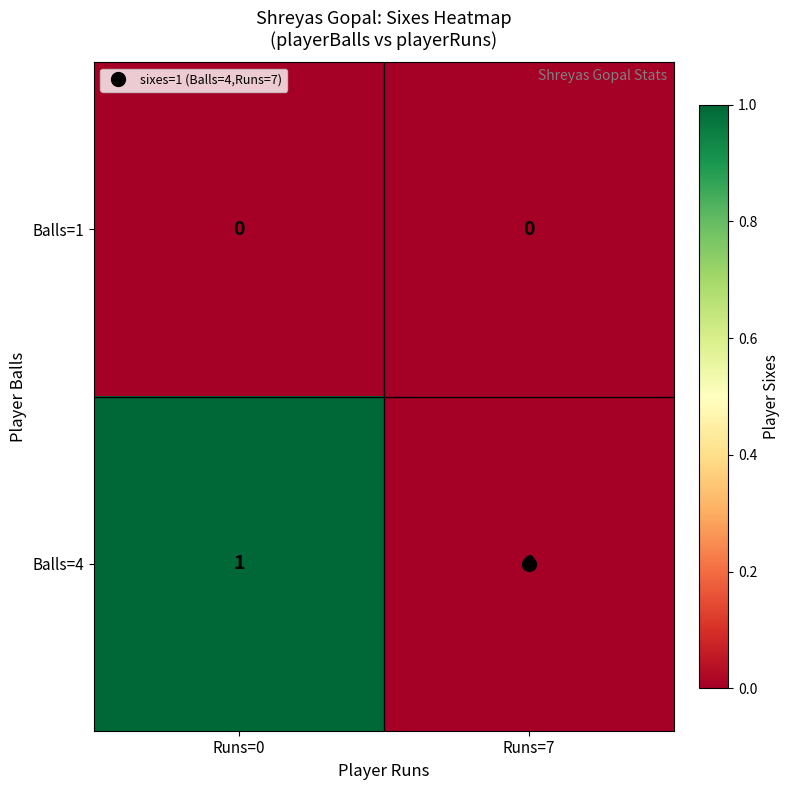

At which category does the chart reach its peak across all series?

Runs=0